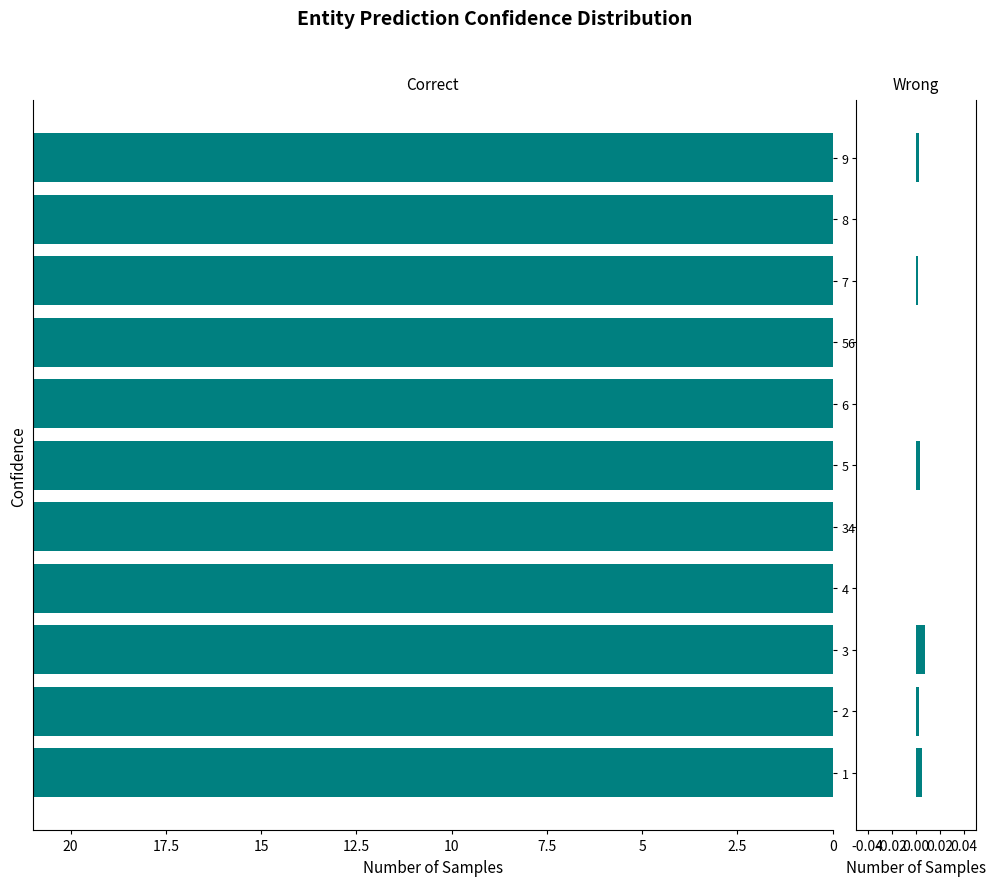

Which series has the largest total across all categories?

Correct